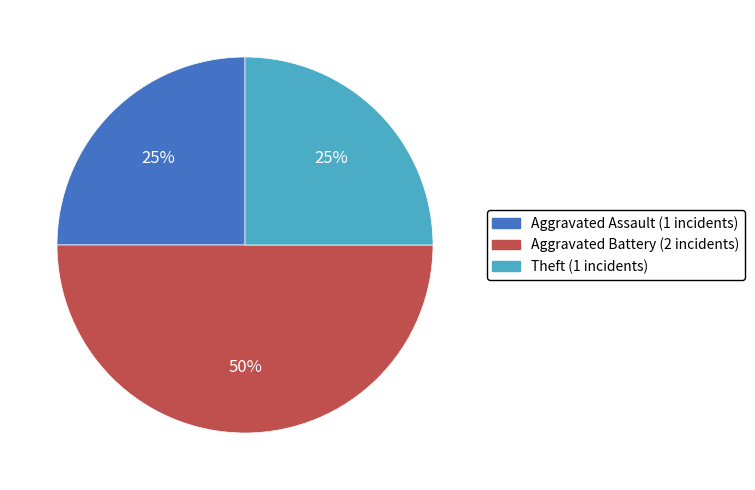

To the nearest percent, what is the average slice percentage?

33%